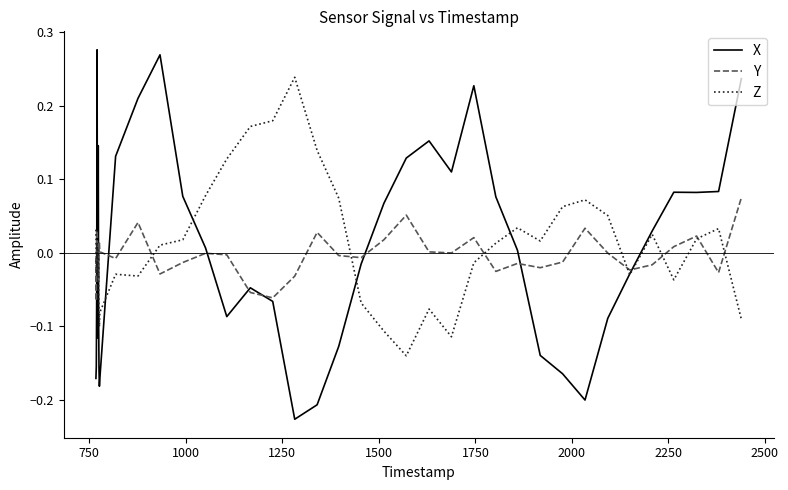

Which series has the widest spread of values?

X